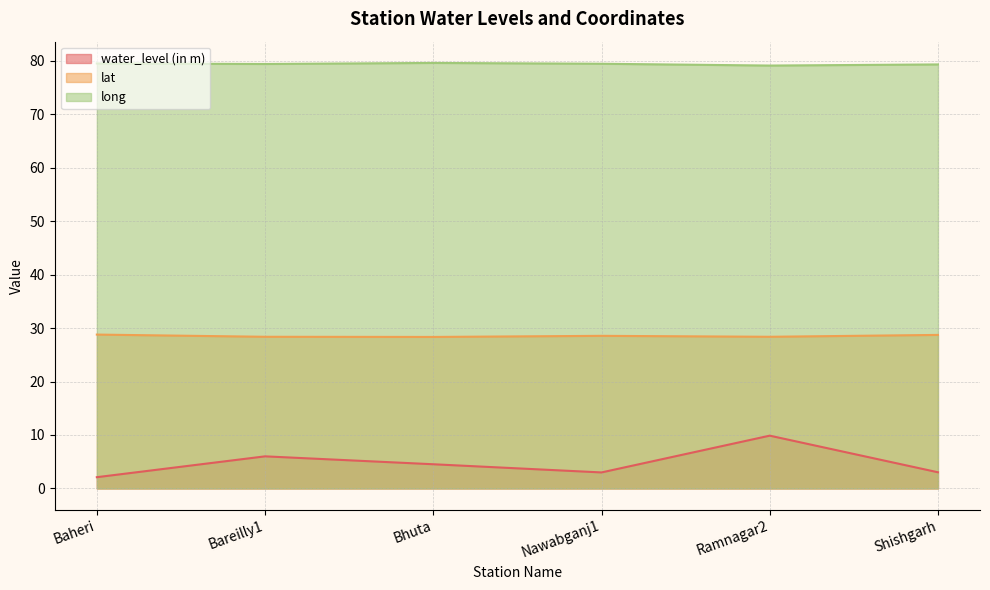

What is the smallest value displayed?

2.1